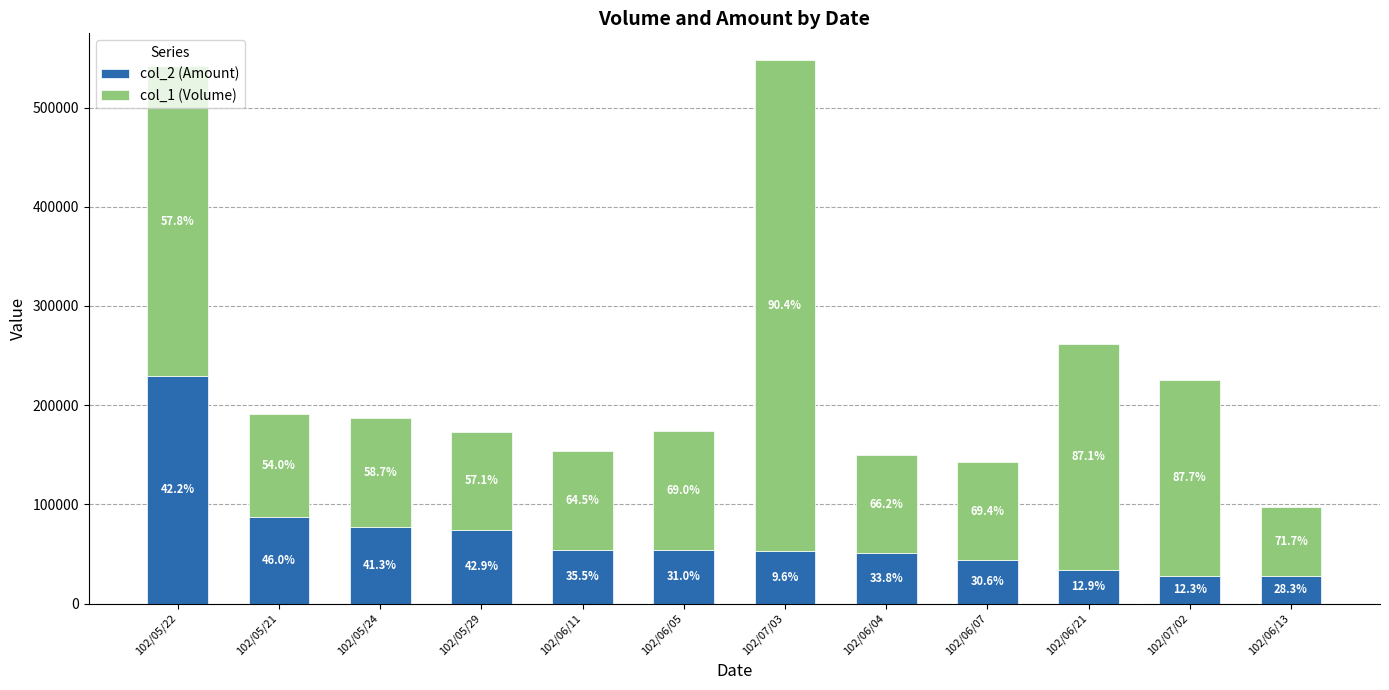

Are the bars horizontal?

No